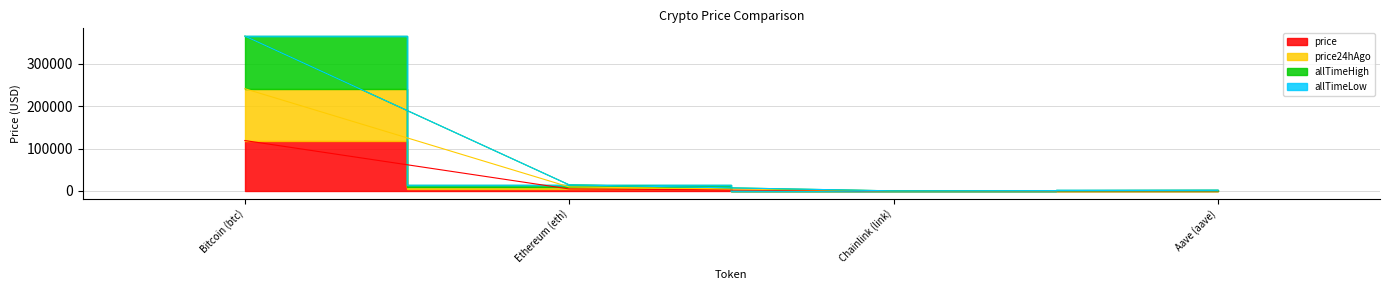

True or false: price has more than 0 points higher than both neighbors.

False